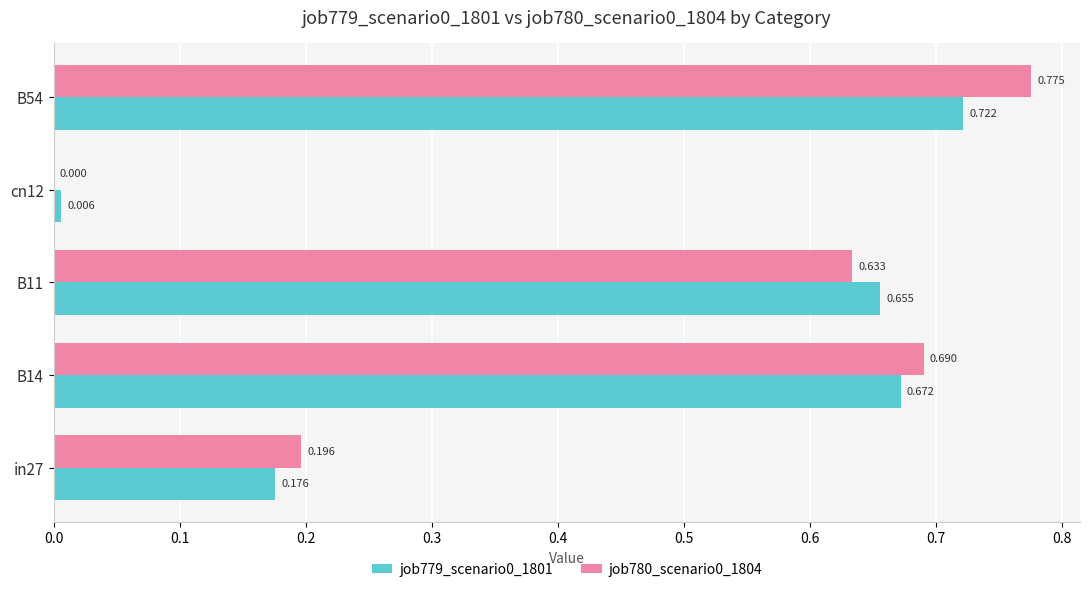

At which category is the sum across all series the highest?

B54